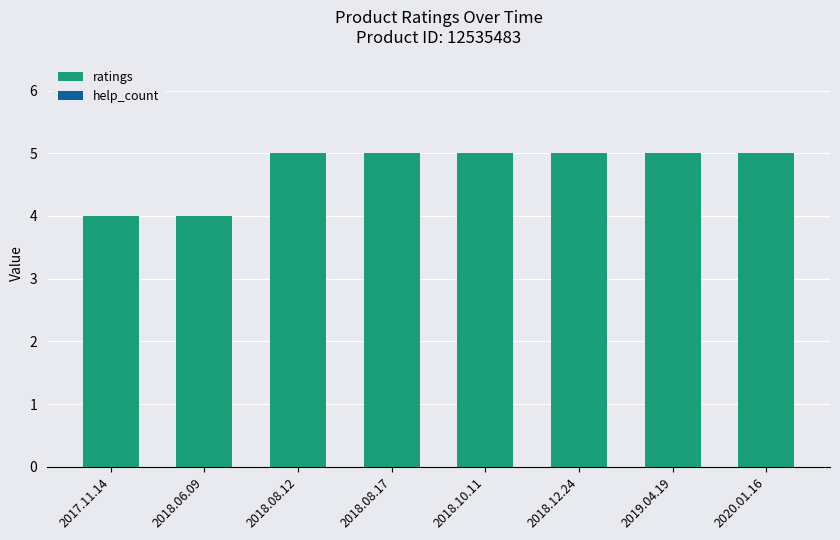

What is the maximum value shown in the chart?

5